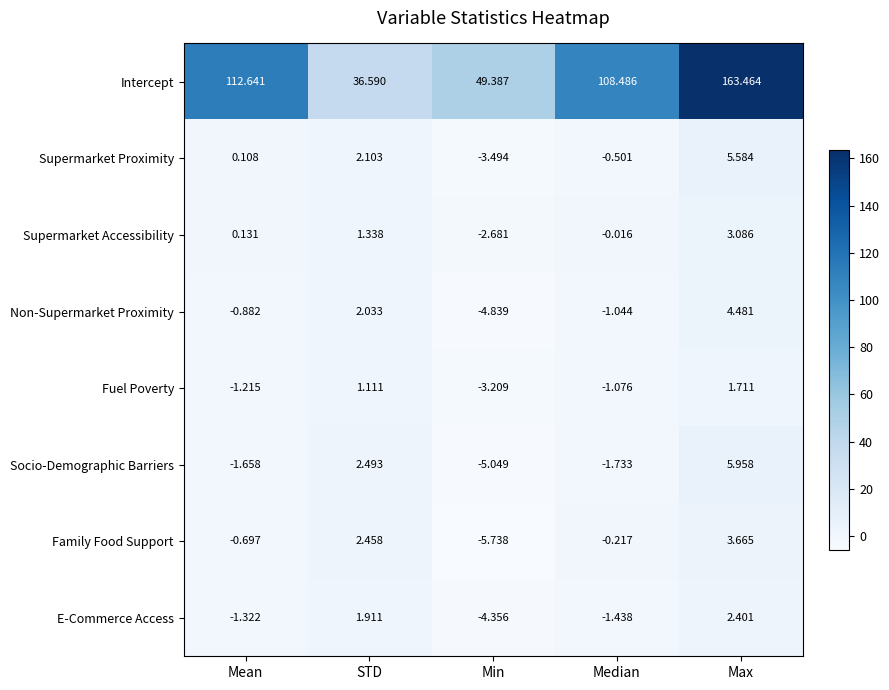

How many series are shown in this chart?

8